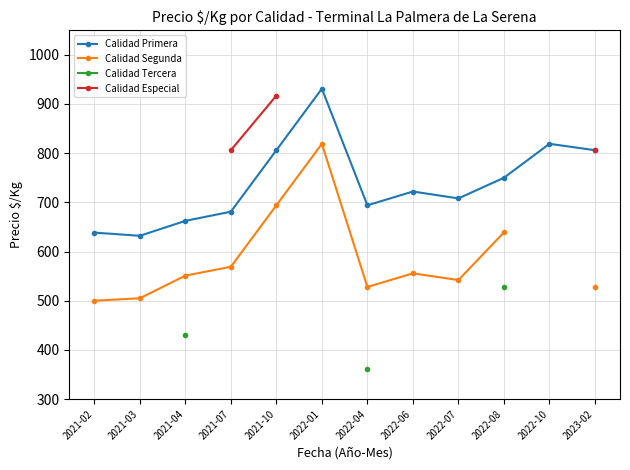

True or false: Calidad Tercera and Calidad Primera intersect in this chart.

False